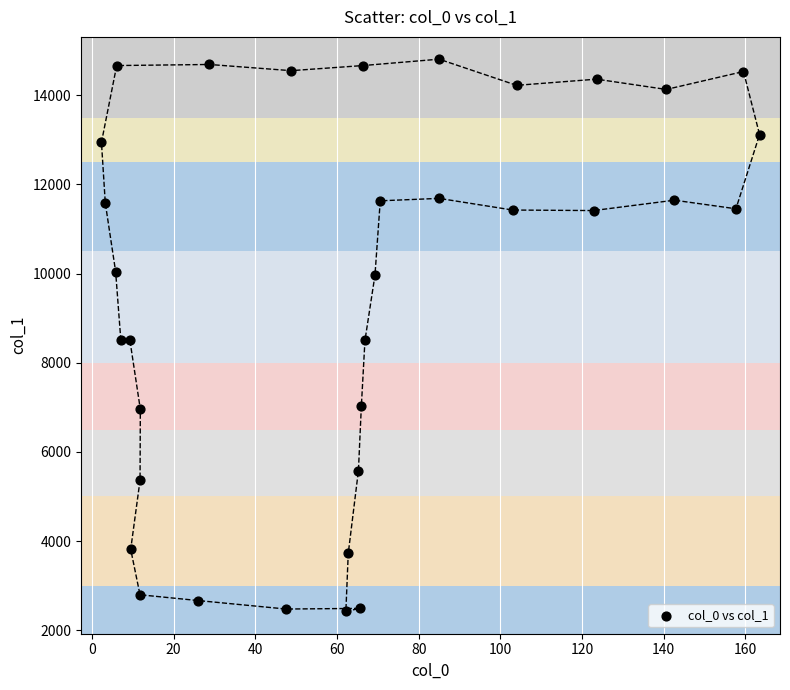

What is the range of Y values (max minus min)?

12388.4